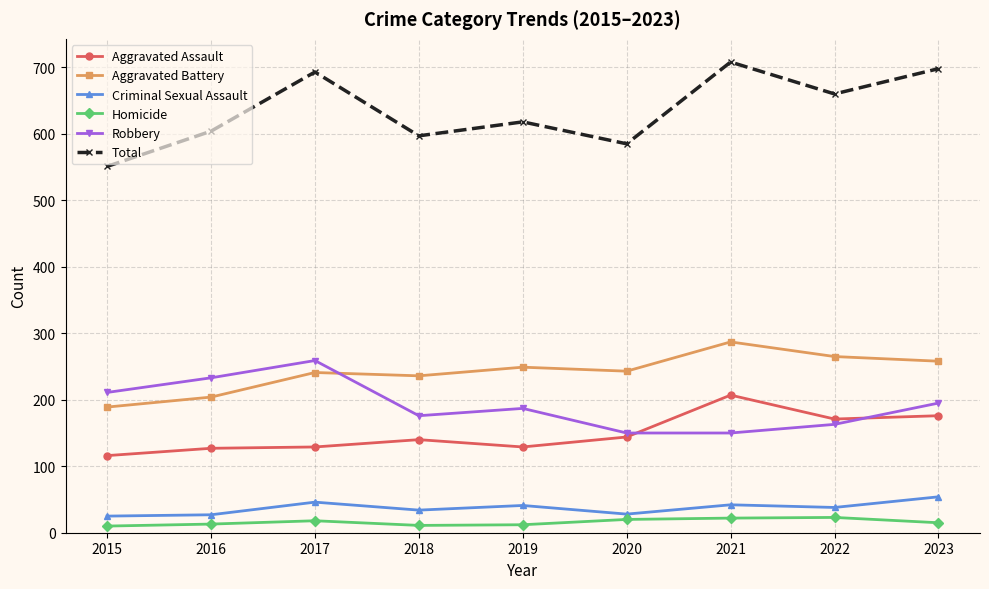

List the series in order of their peak value, highest first.

Total, Aggravated Battery, Robbery, Aggravated Assault, Criminal Sexual Assault, Homicide